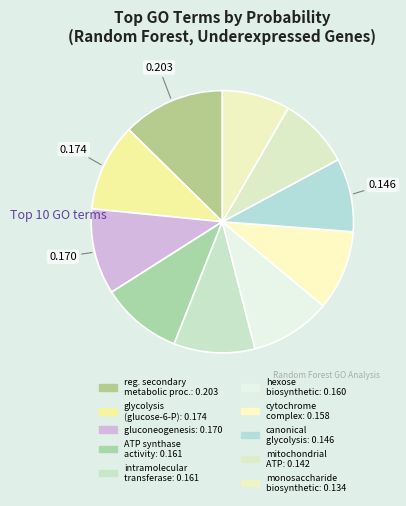

How many slices are in this pie chart?

10